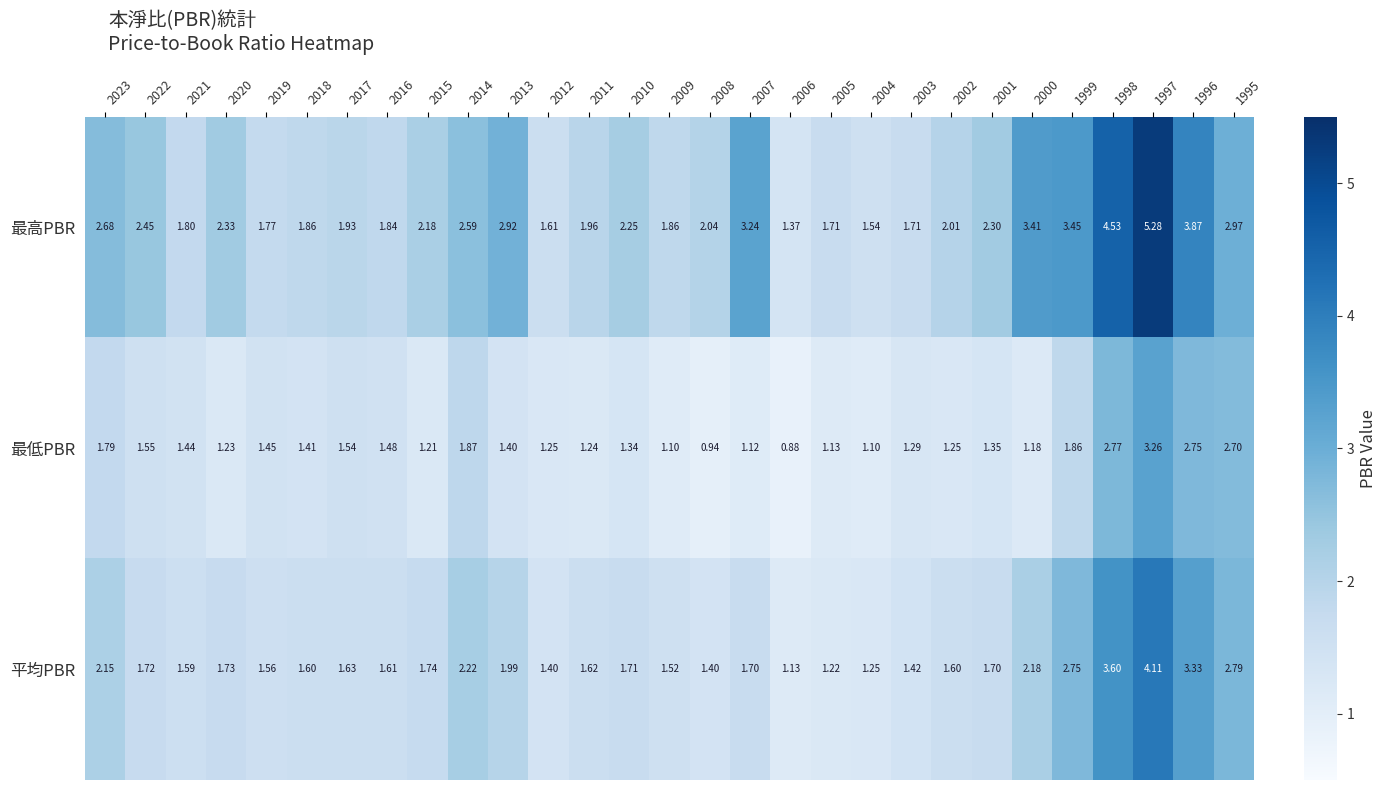

At 2010, list the series in order from smallest to largest.

最低PBR, 平均PBR, 最高PBR